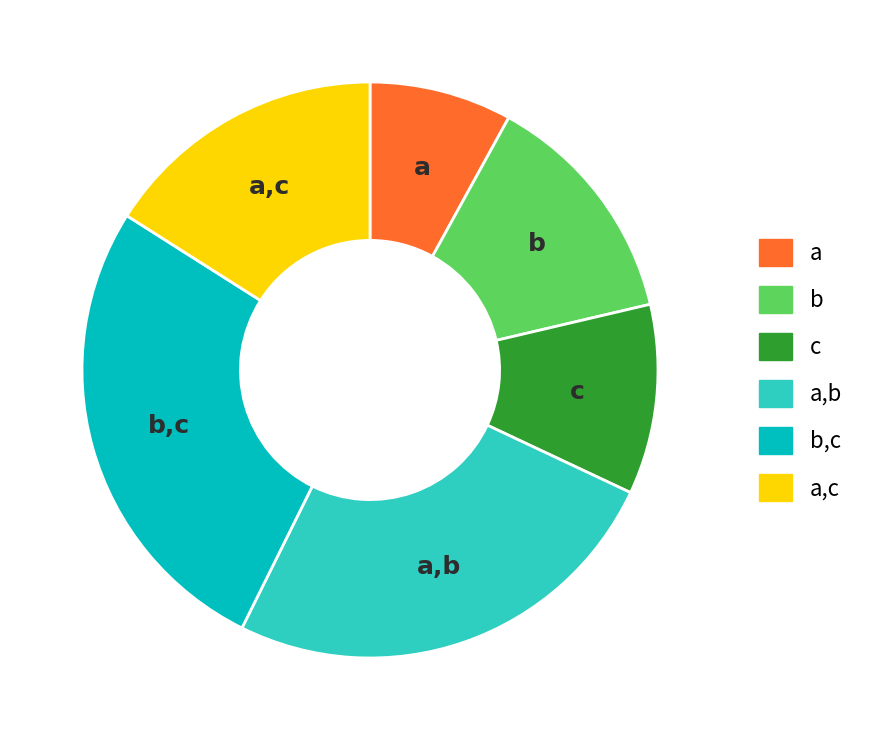

Is there a majority slice in this chart?

No